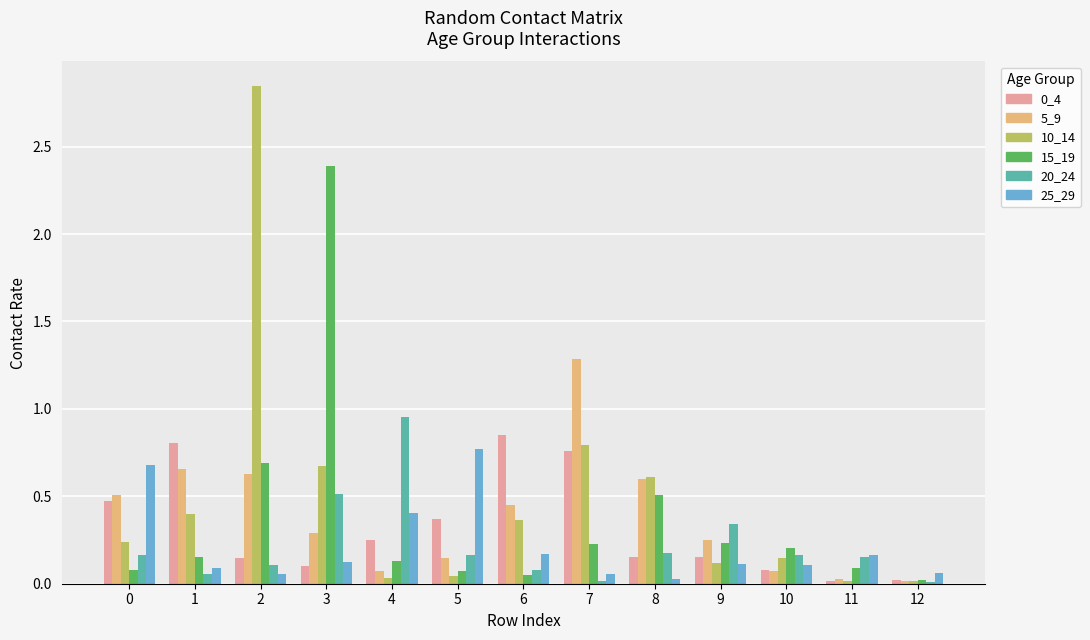

The value of 20_24 at 2 is 0.2. True or false?

False